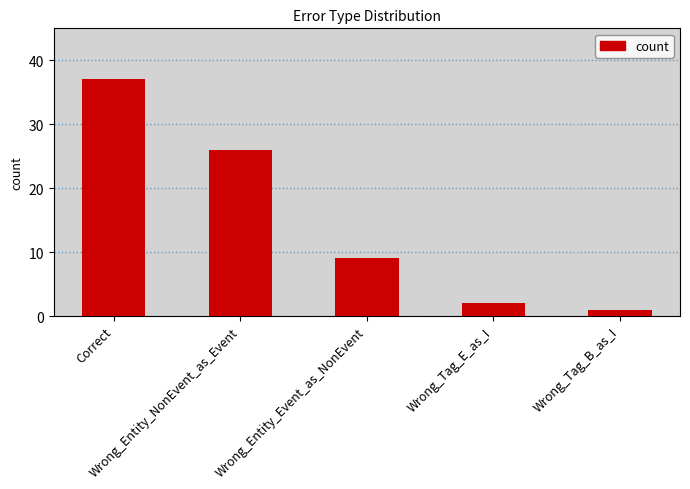

What is the label of the 1st bar from the right?

Wrong_Tag_B_as_I